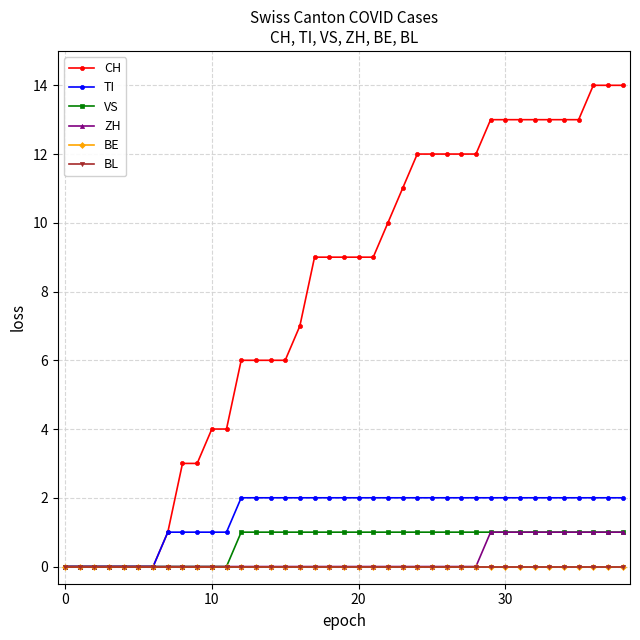

Which series has the largest range (max minus min)?

CH